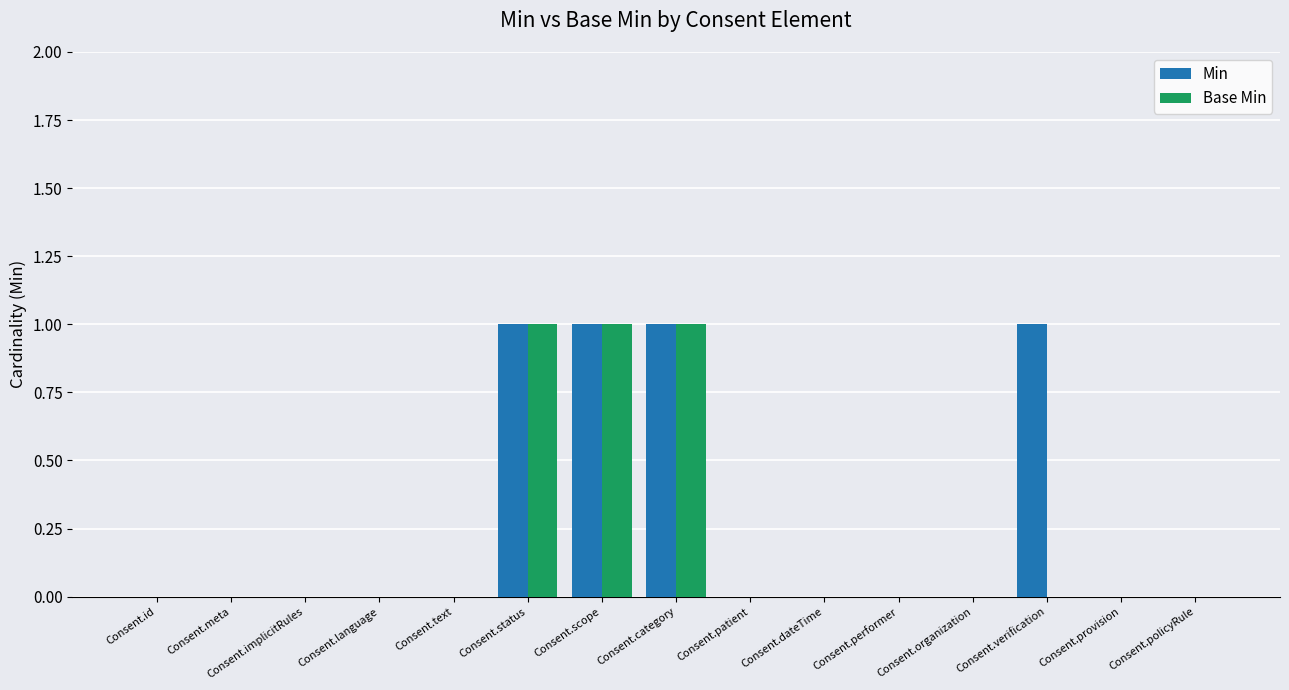

Does the chart contain stacked bars?

No